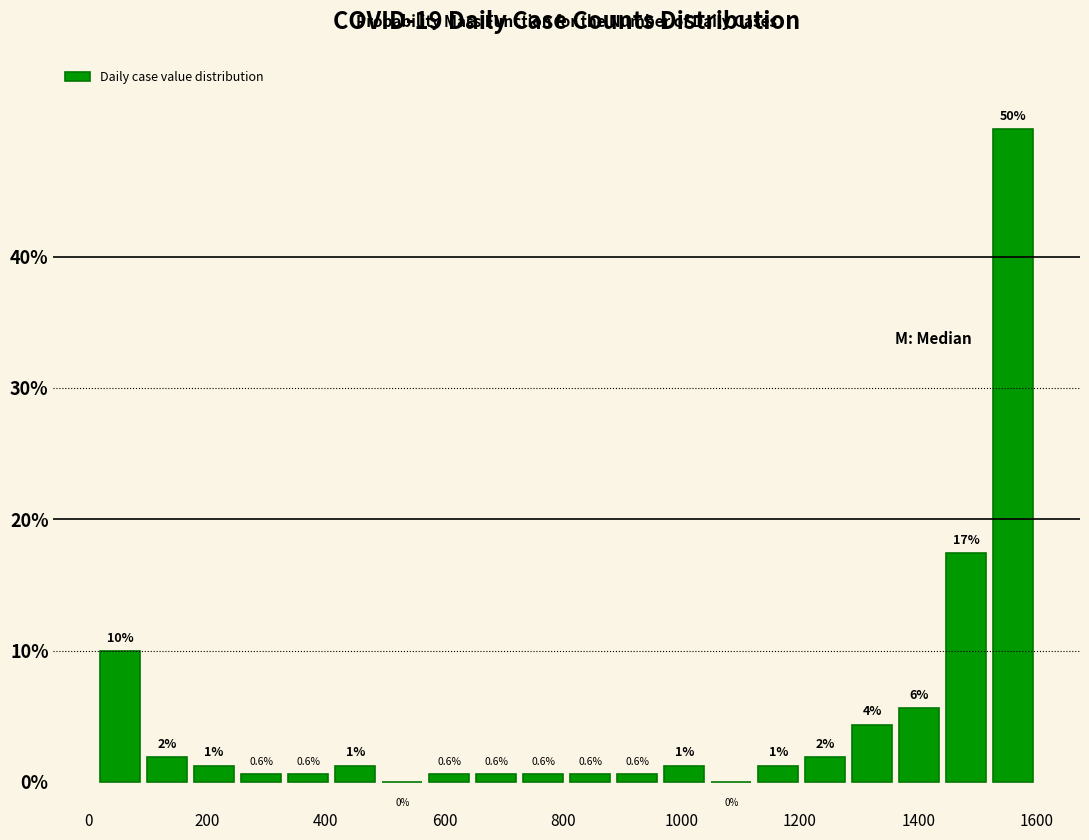

Around what value on the x-axis is the tallest bar? Give the approximate position of its centre, as read against the axis.

1560